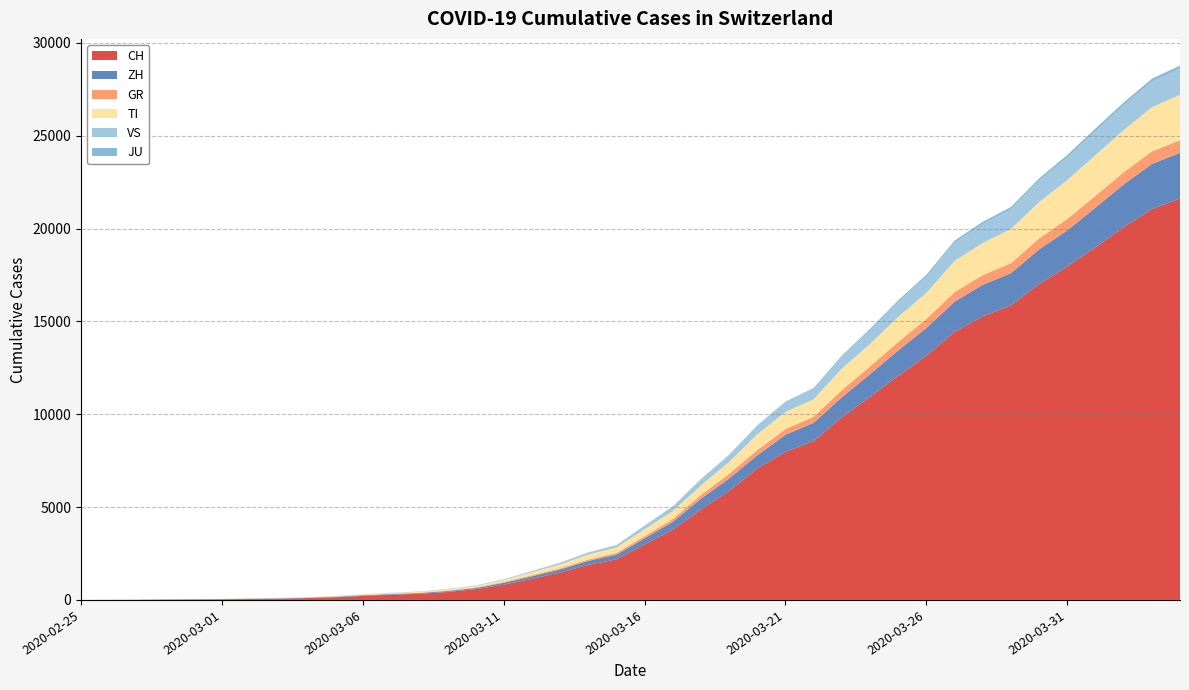

Reading right to left, transcribe all the data shown in this chart.

CH: 2020-04-04=21617	2020-04-03=21047	2020-04-02=20074	2020-04-01=18990	2020-03-31=17953	2020-03-30=17014	2020-03-29=15861	2020-03-28=15268	2020-03-27=14434	2020-03-26=13146	2020-03-25=12066	2020-03-24=10935	2020-03-23=9839	2020-03-22=8556	2020-03-21=7972	2020-03-20=7080	2020-03-19=5864	2020-03-18=4883	2020-03-17=3778	2020-03-16=2993	2020-03-15=2187	2020-03-14=1887	2020-03-13=1475	2020-03-12=1135	2020-03-11=820	2020-03-10=580	2020-03-09=429	2020-03-08=328	2020-03-07=281	2020-03-06=219	2020-03-05=143	2020-03-04=98	2020-03-03=70	2020-03-02=50	2020-03-01=36	2020-02-29=30	2020-02-28=20	2020-02-27=8	2020-02-26=4	2020-02-25=0
ZH: 2020-04-04=2461	2020-04-03=2428	2020-04-02=2300	2020-04-01=2136	2020-03-31=1947	2020-03-30=1859	2020-03-29=1733	2020-03-28=1701	2020-03-27=1627	2020-03-26=1500	2020-03-25=1368	2020-03-24=1221	2020-03-23=1073	2020-03-22=984	2020-03-21=925	2020-03-20=711	2020-03-19=679	2020-03-18=568	2020-03-17=429	2020-03-16=326	2020-03-15=250	2020-03-14=218	2020-03-13=163	2020-03-12=140	2020-03-11=101	2020-03-10=62	2020-03-09=49	2020-03-08=40	2020-03-07=34	2020-03-06=29	2020-03-05=23	2020-03-04=15	2020-03-03=13	2020-03-02=10	2020-03-01=7	2020-02-29=6	2020-02-28=2	2020-02-27=2	2020-02-26=0	2020-02-25=0
GR: 2020-04-04=680	2020-04-03=678	2020-04-02=655	2020-04-01=635	2020-03-31=617	2020-03-30=591	2020-03-29=542	2020-03-28=527	2020-03-27=513	2020-03-26=487	2020-03-25=458	2020-03-24=419	2020-03-23=386	2020-03-22=327	2020-03-21=311	2020-03-20=283	2020-03-19=252	2020-03-18=204	2020-03-17=152	2020-03-16=118	2020-03-15=93	2020-03-14=73	2020-03-13=65	2020-03-12=53	2020-03-11=44	2020-03-10=32	2020-03-09=28	2020-03-08=19	2020-03-07=18	2020-03-06=16	2020-03-05=15	2020-03-04=13	2020-03-03=10	2020-03-02=9	2020-03-01=6	2020-02-29=6	2020-02-28=6	2020-02-27=2	2020-02-26=2	2020-02-25=0
TI: 2020-04-04=2442	2020-04-03=2377	2020-04-02=2271	2020-04-01=2195	2020-03-31=2091	2020-03-30=1962	2020-03-29=1837	2020-03-28=1727	2020-03-27=1688	2020-03-26=1401	2020-03-25=1354	2020-03-24=1209	2020-03-23=1162	2020-03-22=945	2020-03-21=916	2020-03-20=849	2020-03-19=638	2020-03-18=511	2020-03-17=426	2020-03-16=368	2020-03-15=293	2020-03-14=265	2020-03-13=206	2020-03-12=163	2020-03-11=108	2020-03-10=75	2020-03-09=61	2020-03-08=49	2020-03-07=41	2020-03-06=28	2020-03-05=25	2020-03-04=13	2020-03-03=8	2020-03-02=4	2020-03-01=2	2020-02-29=2	2020-02-28=1	2020-02-27=1	2020-02-26=1	2020-02-25=0
VS: 2020-04-04=1418	2020-04-03=1385	2020-04-02=1334	2020-04-01=1282	2020-03-31=1211	2020-03-30=1144	2020-03-29=1055	2020-03-28=1017	2020-03-27=968	2020-03-26=874	2020-03-25=793	2020-03-24=728	2020-03-23=628	2020-03-22=535	2020-03-21=498	2020-03-20=436	2020-03-19=349	2020-03-18=312	2020-03-17=225	2020-03-16=172	2020-03-15=115	2020-03-14=98	2020-03-13=76	2020-03-12=53	2020-03-11=30	2020-03-10=22	2020-03-09=17	2020-03-08=12	2020-03-07=7	2020-03-06=6	2020-03-05=5	2020-03-04=4	2020-03-03=3	2020-03-02=3	2020-03-01=2	2020-02-29=1	2020-02-28=1	2020-02-27=0	2020-02-26=0	2020-02-25=0
JU: 2020-04-04=154	2020-04-03=149	2020-04-02=149	2020-04-01=145	2020-03-31=140	2020-03-30=128	2020-03-29=127	2020-03-28=119	2020-03-27=114	2020-03-26=100	2020-03-25=92	2020-03-24=82	2020-03-23=69	2020-03-22=61	2020-03-21=54	2020-03-20=44	2020-03-19=36	2020-03-18=32	2020-03-17=29	2020-03-16=25	2020-03-15=19	2020-03-14=18	2020-03-13=17	2020-03-12=12	2020-03-11=7	2020-03-10=7	2020-03-09=7	2020-03-08=5	2020-03-07=5	2020-03-06=4	2020-03-05=4	2020-03-04=2	2020-03-03=2	2020-03-02=1	2020-03-01=1	2020-02-29=1	2020-02-28=1	2020-02-27=1	2020-02-26=0	2020-02-25=0